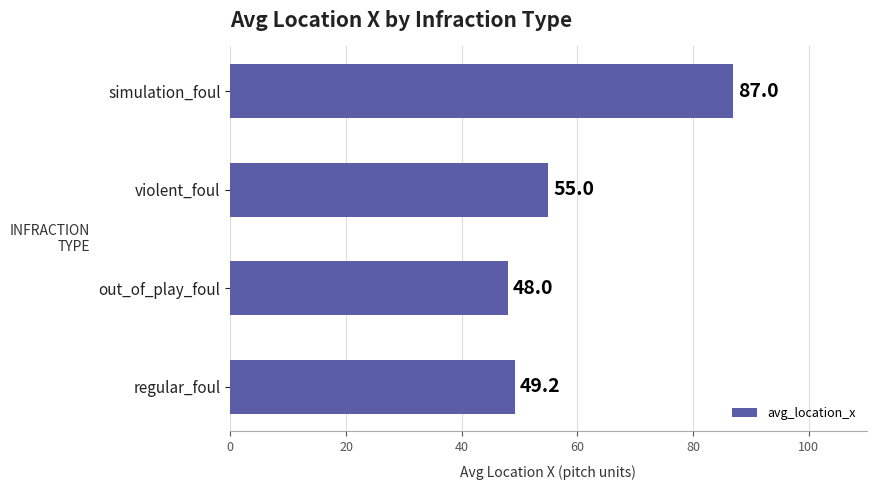

Which label corresponds to the largest value in the chart?

simulation_foul